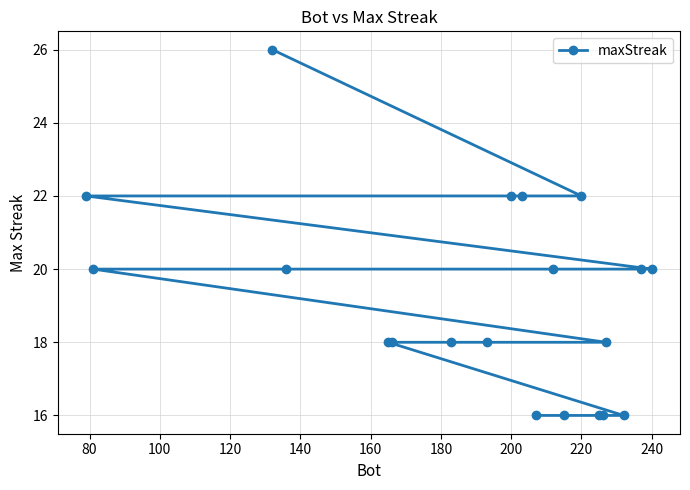

True or false: the data has more than 0 interior local peaks.

False